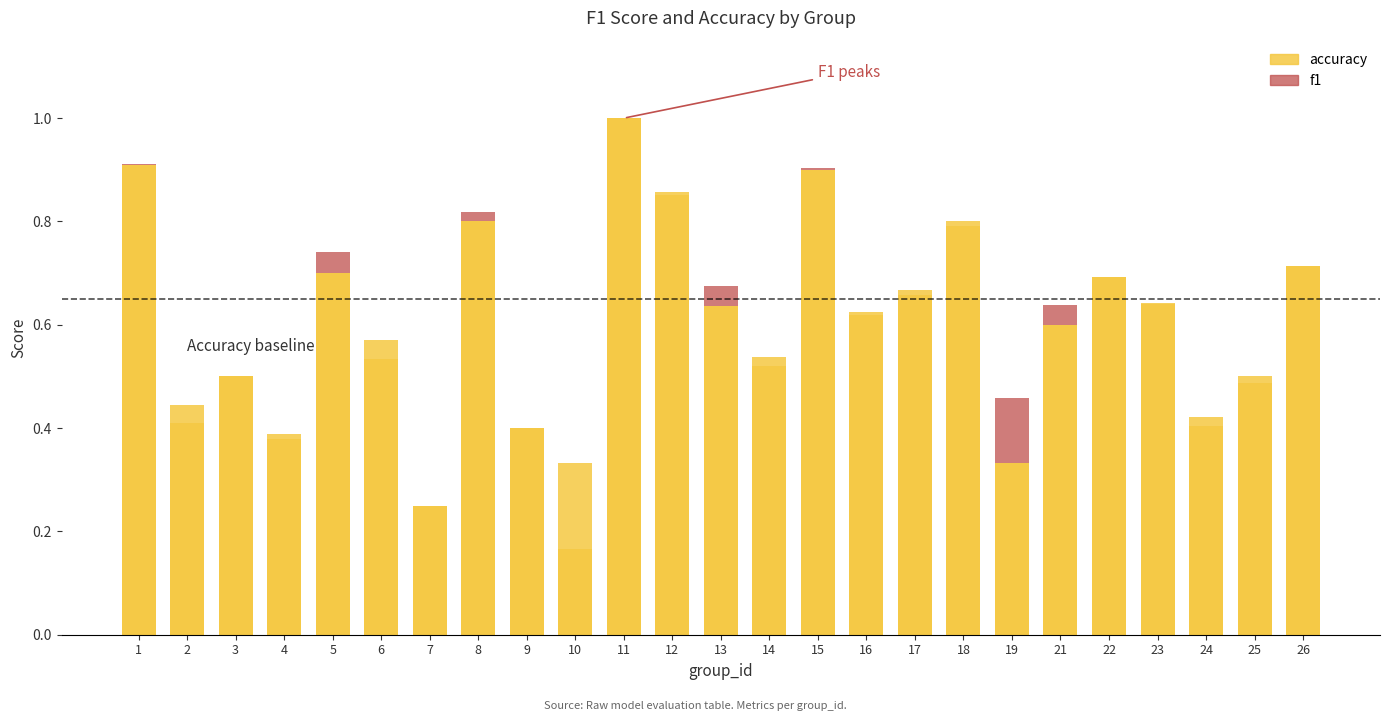

Which series has the largest total across all categories?

accuracy